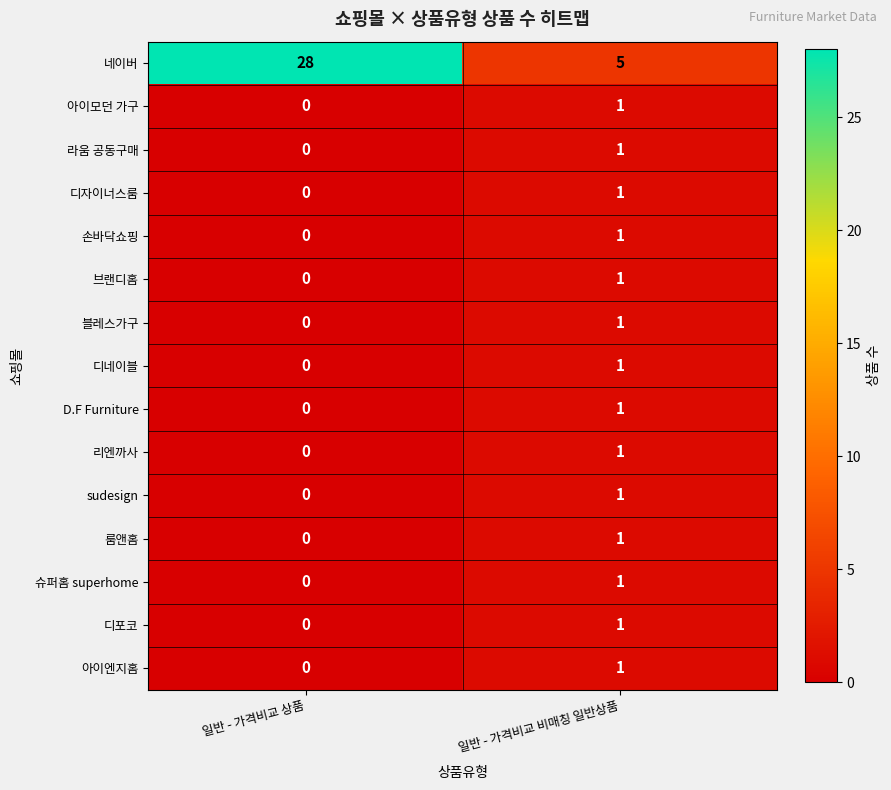

What is the sum of the 네이버 values at 일반 - 가격비교 상품 and 일반 - 가격비교 비매칭 일반상품?

33